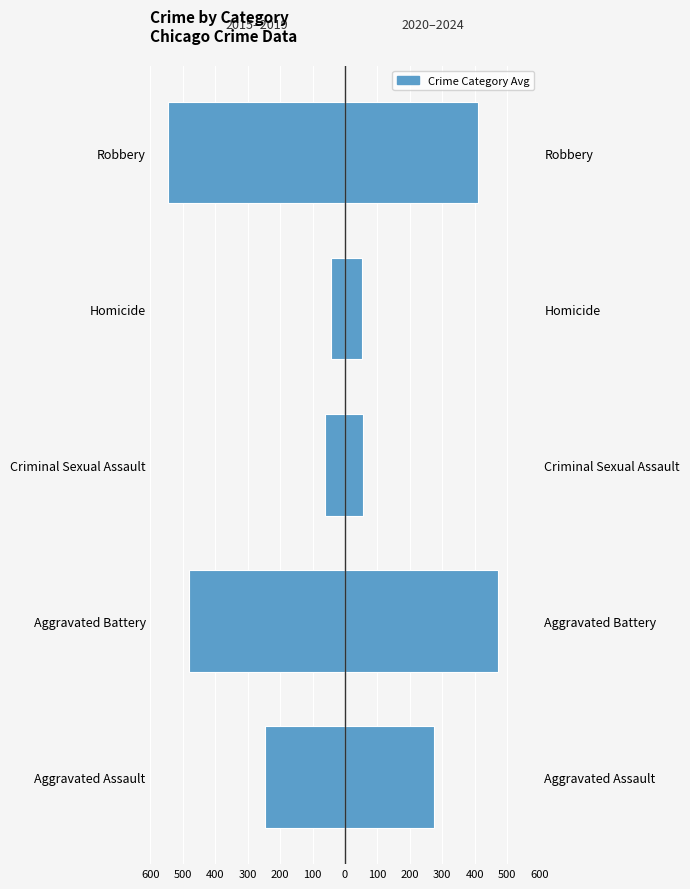

The value of 2020–2024 avg at Criminal Sexual Assault is 55.4. True or false?

True